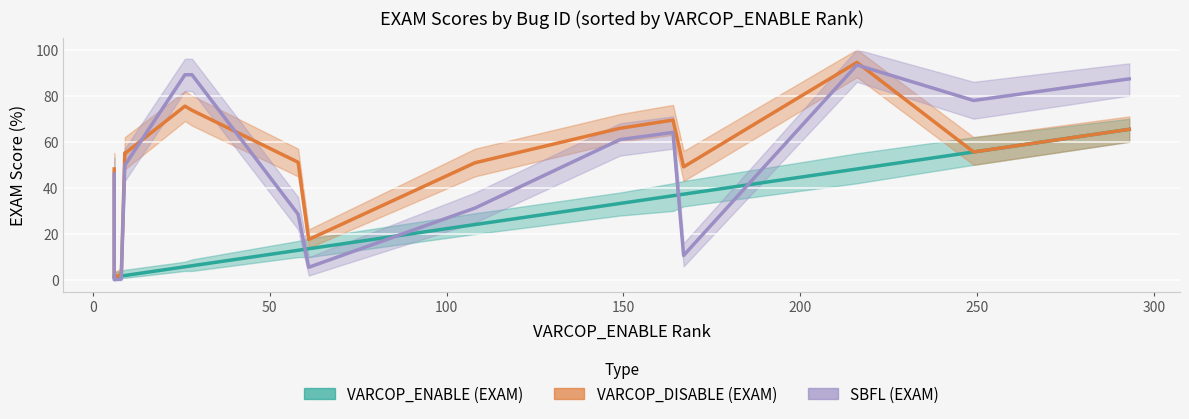

After their last crossing, which series has the higher values: SBFL (EXAM) or VARCOP_ENABLE (EXAM)?

SBFL (EXAM)